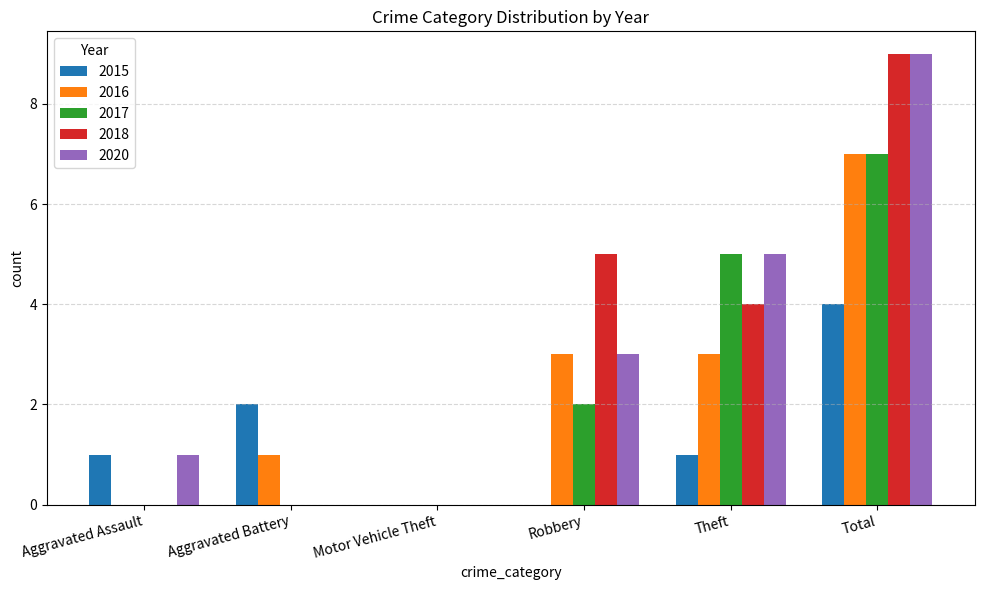

What is the highest value of the 2018 series?

9